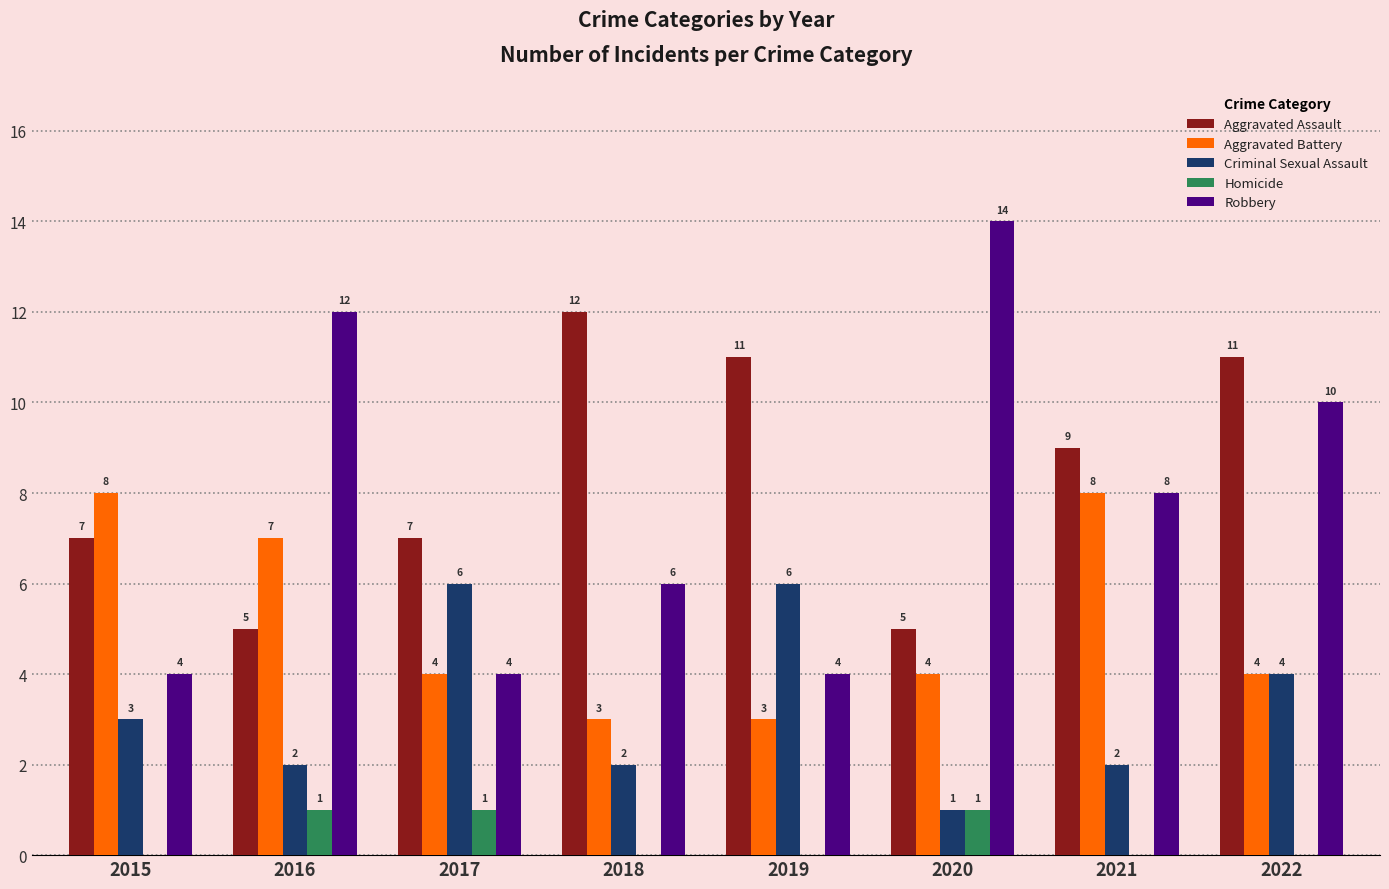

Reading right to left, transcribe all the data shown in this chart.

Aggravated Assault: 2022=11	2021=9	2020=5	2019=11	2018=12	2017=7	2016=5	2015=7
Aggravated Battery: 2022=4	2021=8	2020=4	2019=3	2018=3	2017=4	2016=7	2015=8
Criminal Sexual Assault: 2022=4	2021=2	2020=1	2019=6	2018=2	2017=6	2016=2	2015=3
Homicide: 2022=0	2021=0	2020=1	2019=0	2018=0	2017=1	2016=1	2015=0
Robbery: 2022=10	2021=8	2020=14	2019=4	2018=6	2017=4	2016=12	2015=4